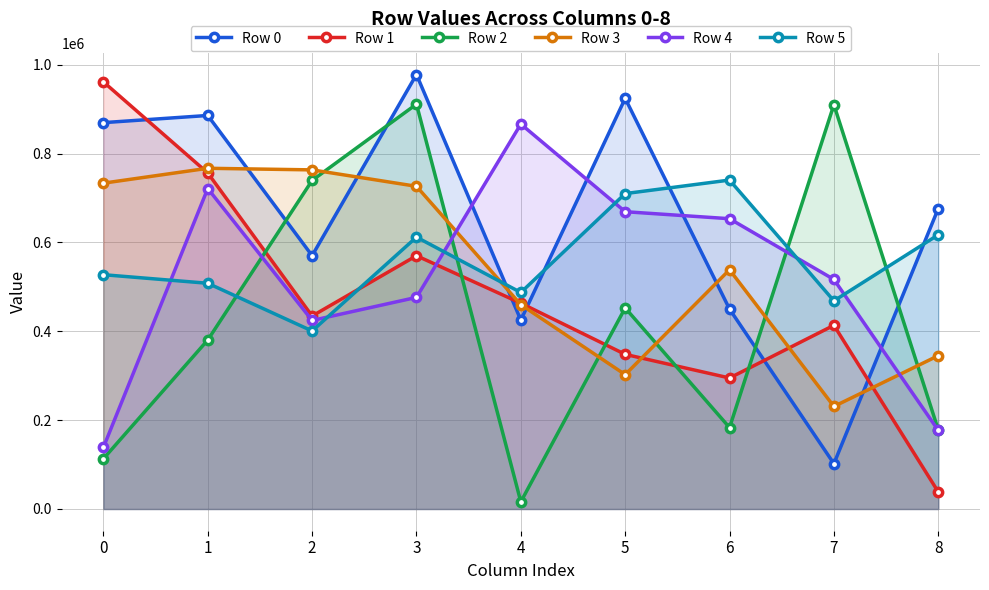

Is the value of Row 5 at 5 greater than the value of Row 1 at 6?

Yes